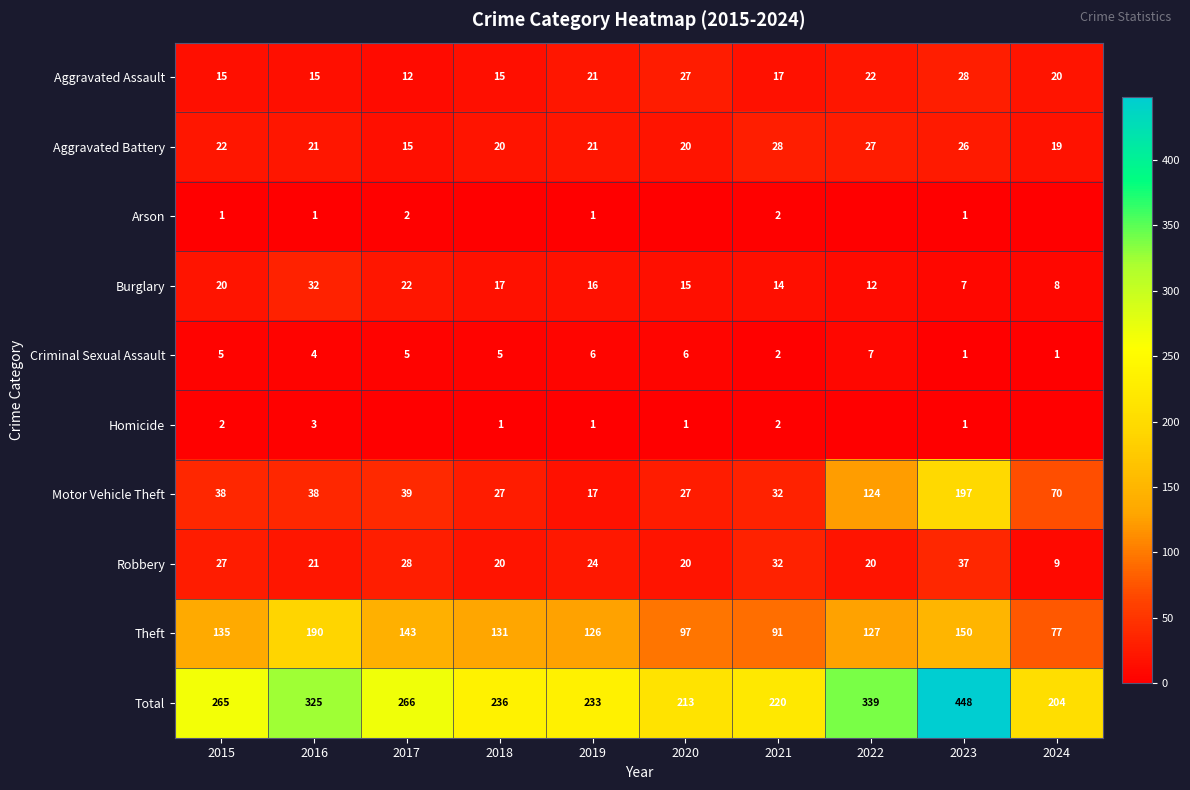

What is the sum of all Aggravated Assault values?

192